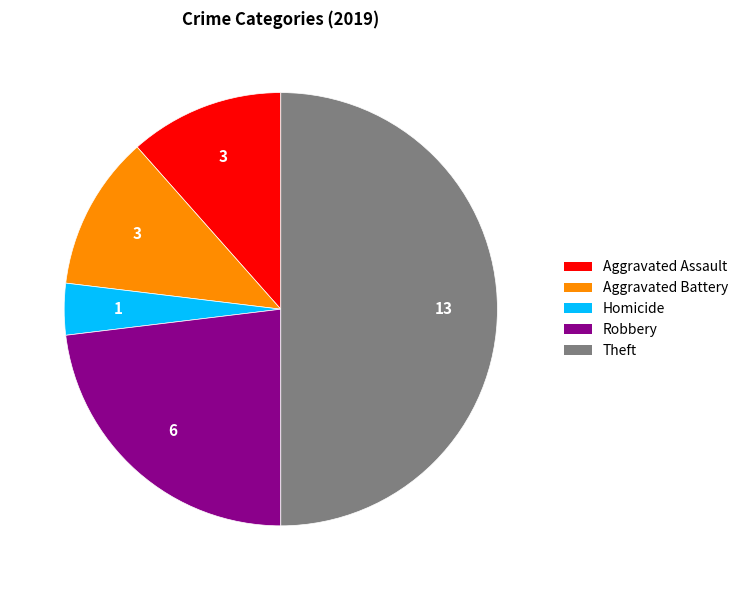

Count the number of slices in the pie.

5